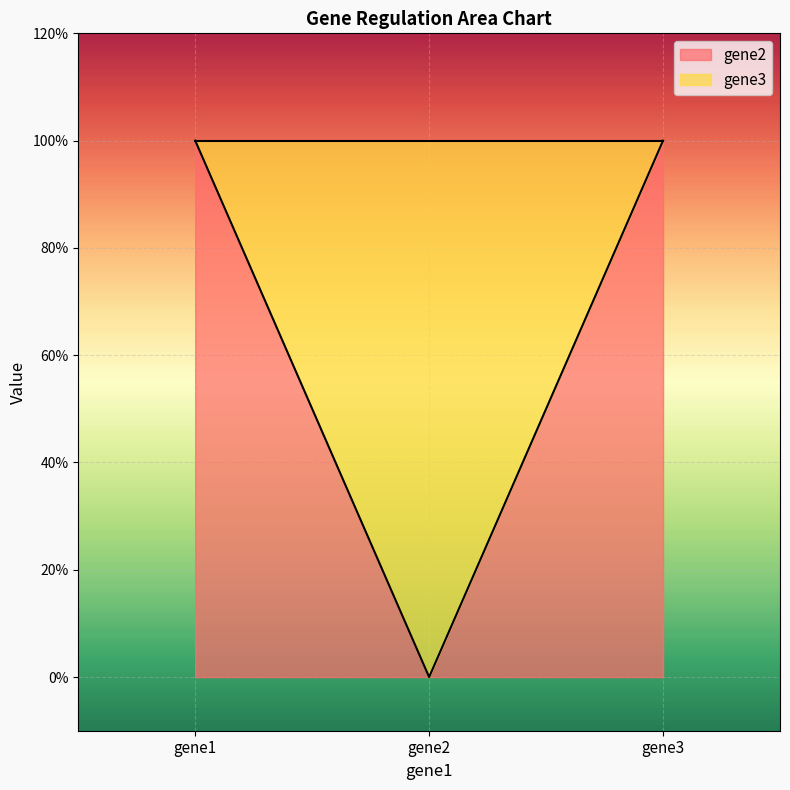

Reading left to right, extract all data points from this chart.

gene1=1	gene2=0	gene3=1